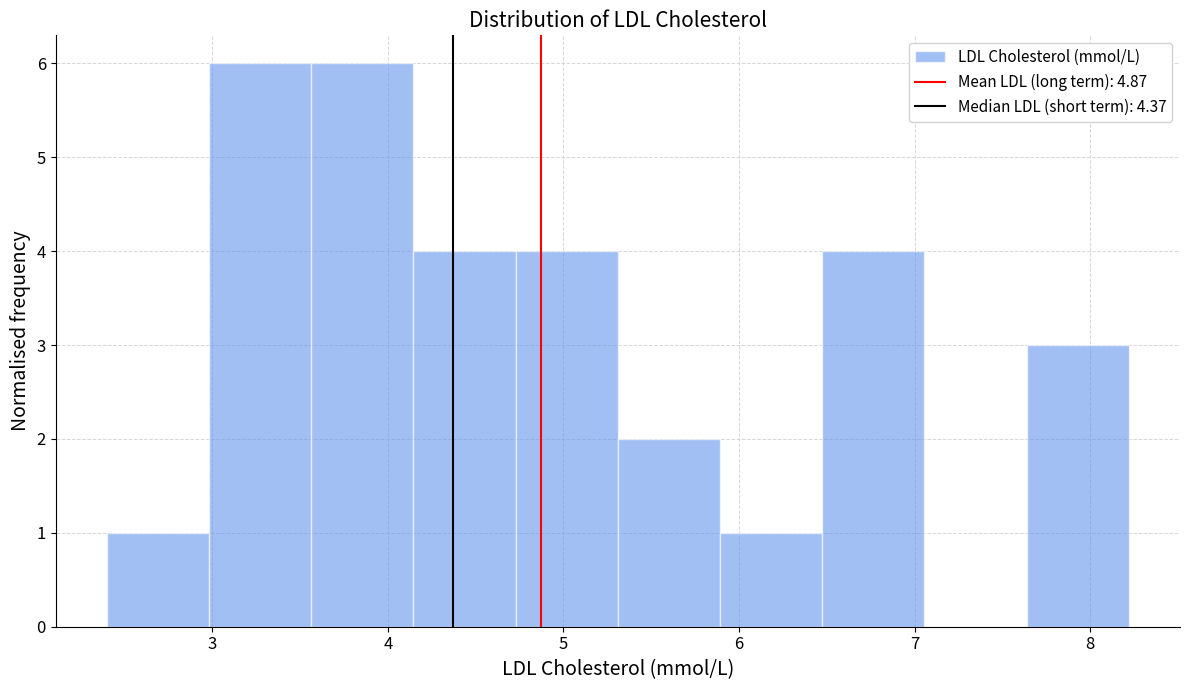

Reading left to right, list every bar in this chart as the range it spans on the x-axis followed by its height. Neither the bar edges nor the heights are printed on the chart, so give them approximately, as read against the axes.

2.4 to 3.0: 1
3.0 to 3.6: 6
3.6 to 4.1: 6
4.1 to 4.7: 4
4.7 to 5.3: 4
5.3 to 5.9: 2
5.9 to 6.5: 1
6.5 to 7.1: 4
7.1 to 7.6: 0
7.6 to 8.2: 3